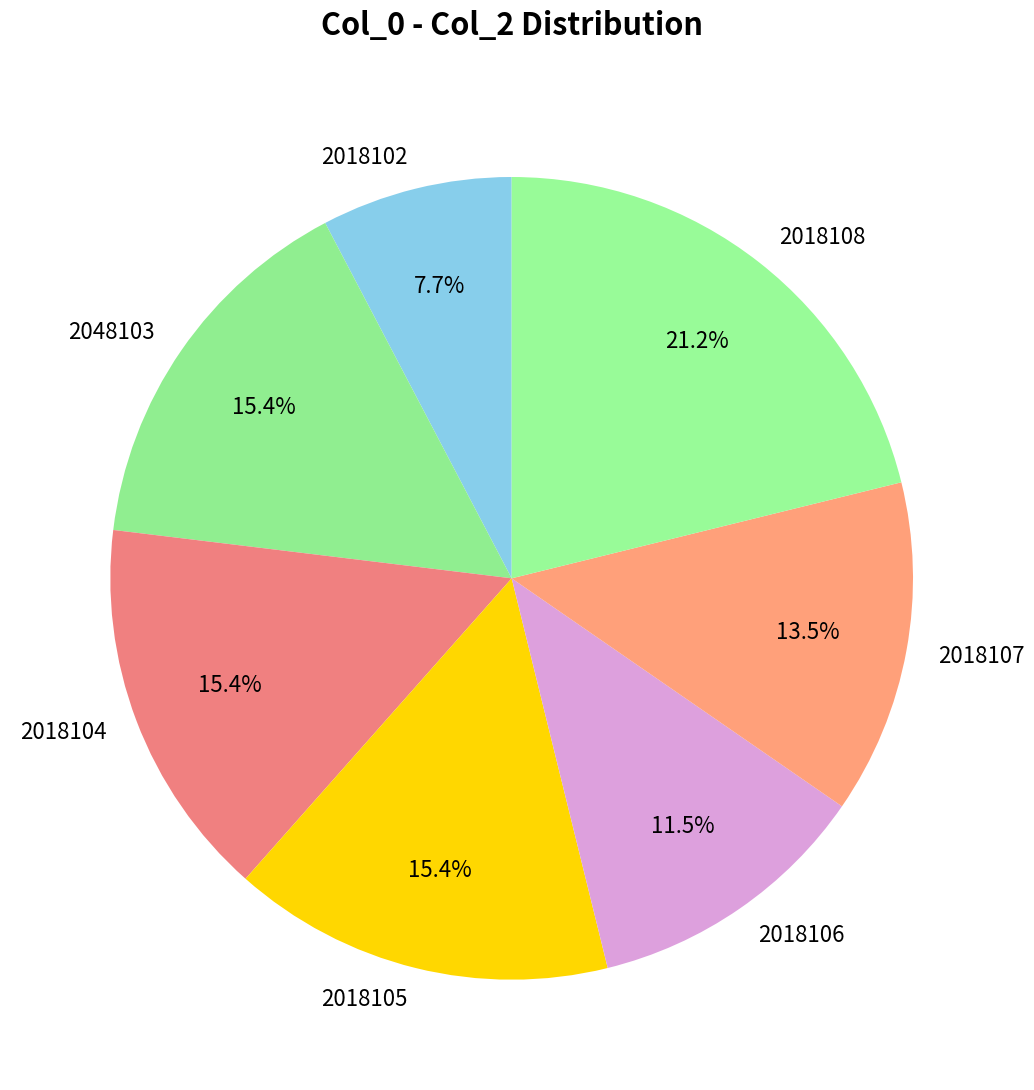

Is 2018107 the majority of the pie?

No